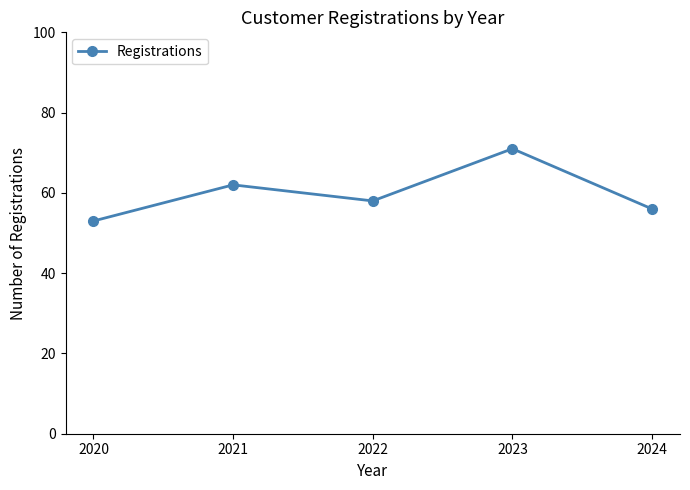

How many points are lower than both their immediate neighbors (excluding endpoints)?

1